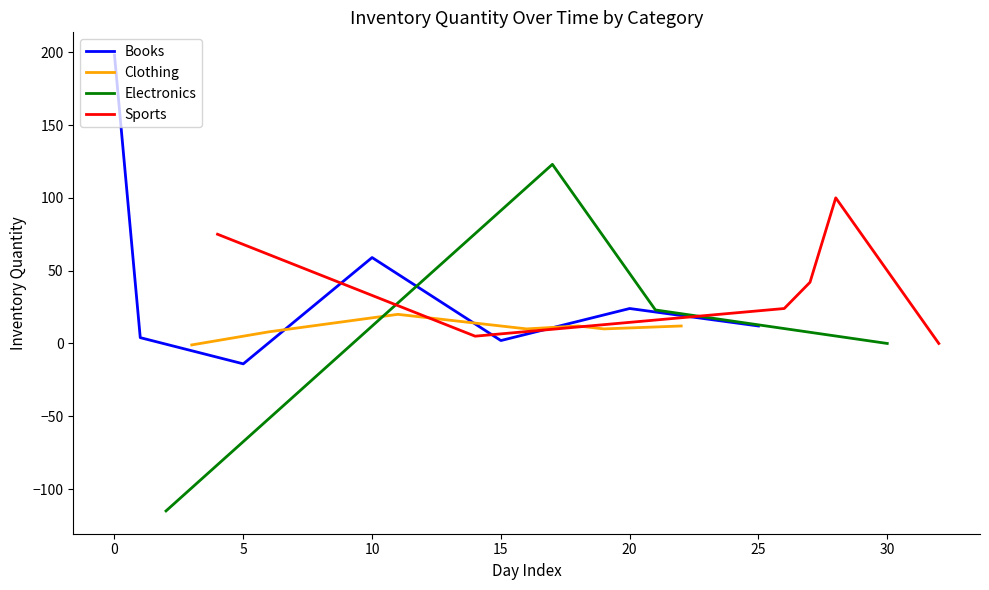

Where is Books nearest to the value 92?

10